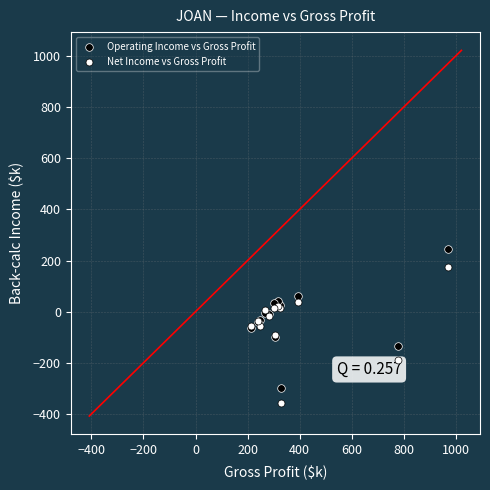

Which series contains the highest Y value?

Operating Income vs Gross Profit